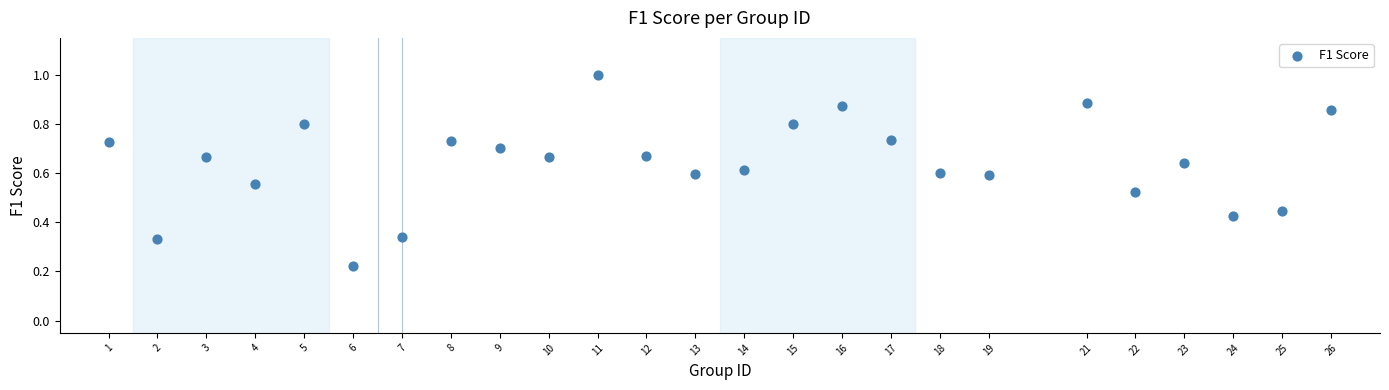

What is the range of Y values (max minus min)?

0.8